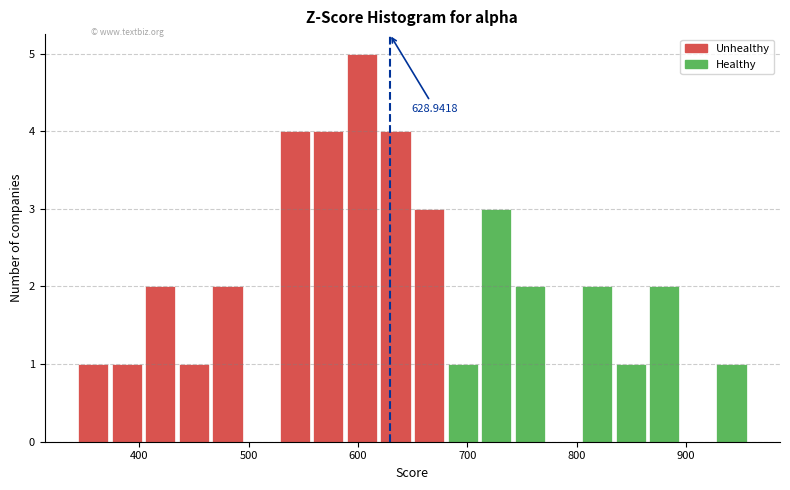

Read against the x-axis, roughly where is the centre of the tallest bar?

600